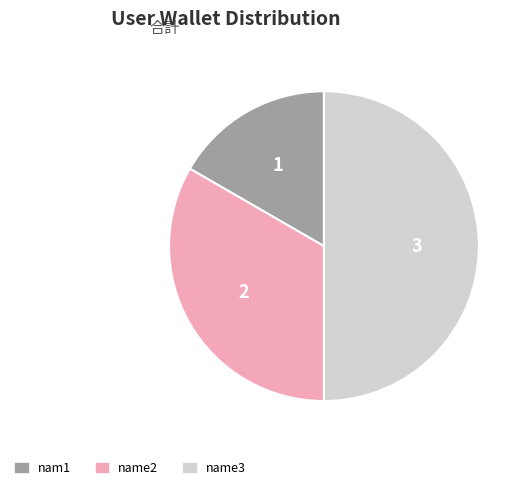

How many segments does this pie chart have?

3